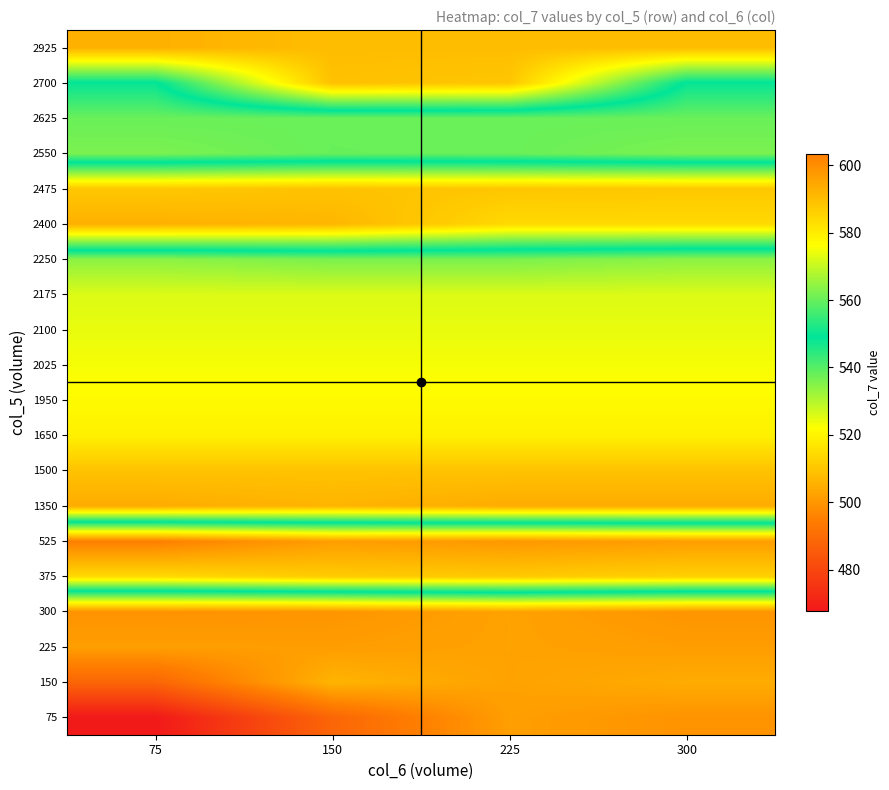

Reading right to left, transcribe all the data shown in this chart.

75: 300=499.3	225=501.7	150=488.2	75=467.8
150: 300=504.5	225=502.4	150=506.3	75=488.2
225: 300=501.4	225=502.5	150=501.4	75=501.7
300: 300=499.6	225=502.5	150=499.6	75=499.3
375: 300=586.0	225=587.5	150=587.1	75=584.0
525: 300=596.7	225=598.0	150=596.7	75=603.4
1350: 300=504.5	225=504.5	150=506.3	75=504.5
1500: 300=509.2	225=509.2	150=509.2	75=509.2
1650: 300=519.0	225=519.0	150=519.0	75=519.0
1950: 300=521.1	225=521.1	150=521.1	75=521.1
2025: 300=523.0	225=523.0	150=523.0	75=523.0
2100: 300=524.4	225=524.4	150=524.4	75=524.4
2175: 300=525.8	225=525.8	150=525.8	75=525.8
2250: 300=534.3	225=536.0	150=536.0	75=534.3
2400: 300=584.1	225=584.1	150=591.5	75=592.6
2475: 300=587.8	225=588.2	150=588.9	75=587.8
2550: 300=536.0	225=537.8	150=538.0	75=536.0
2625: 300=537.8	225=537.8	150=537.8	75=537.8
2700: 300=548.5	225=588.2	150=589.2	75=548.5
2925: 300=590.0	225=590.0	150=590.0	75=592.7